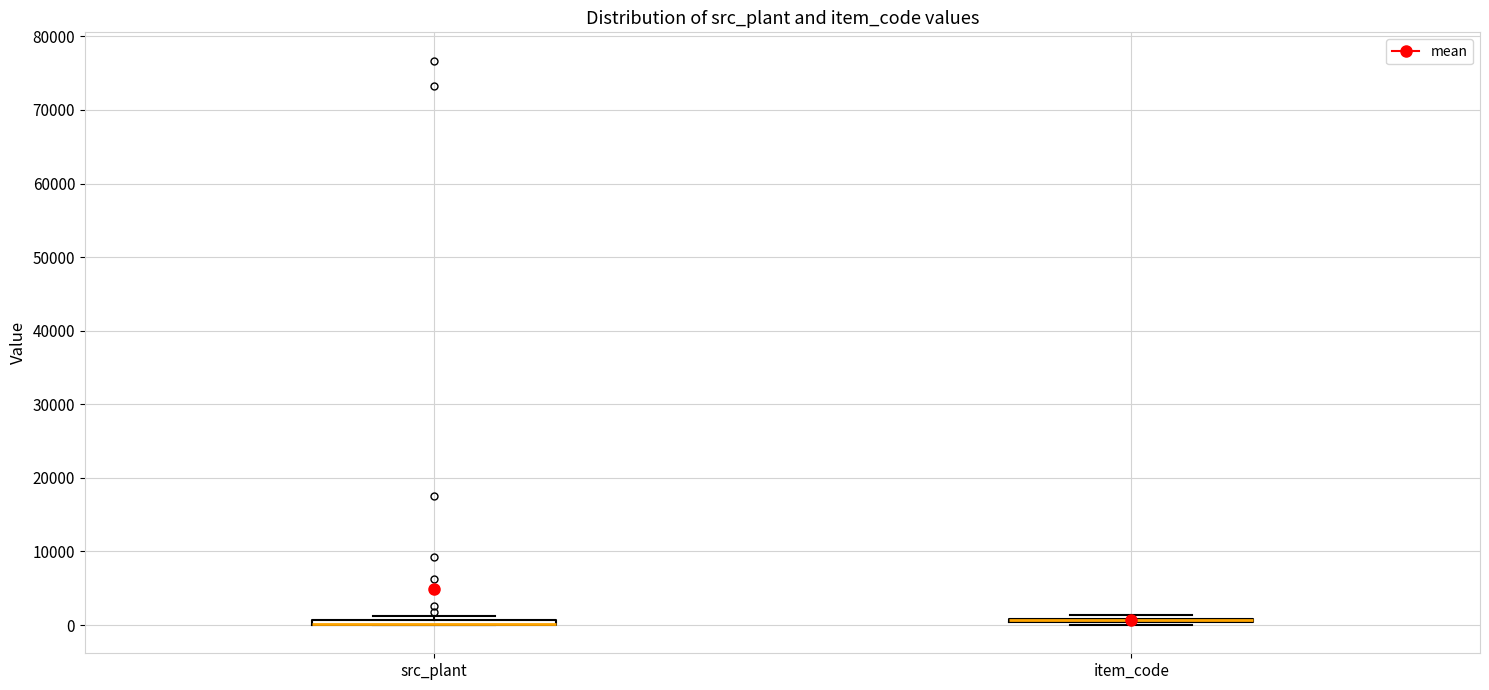

Where is the lower edge of the box for src_plant on the y-axis? The values are not printed on the chart, so give them approximately, as read against the axis.

0